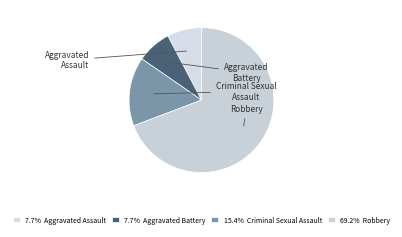

Is there a majority slice in this chart?

Yes